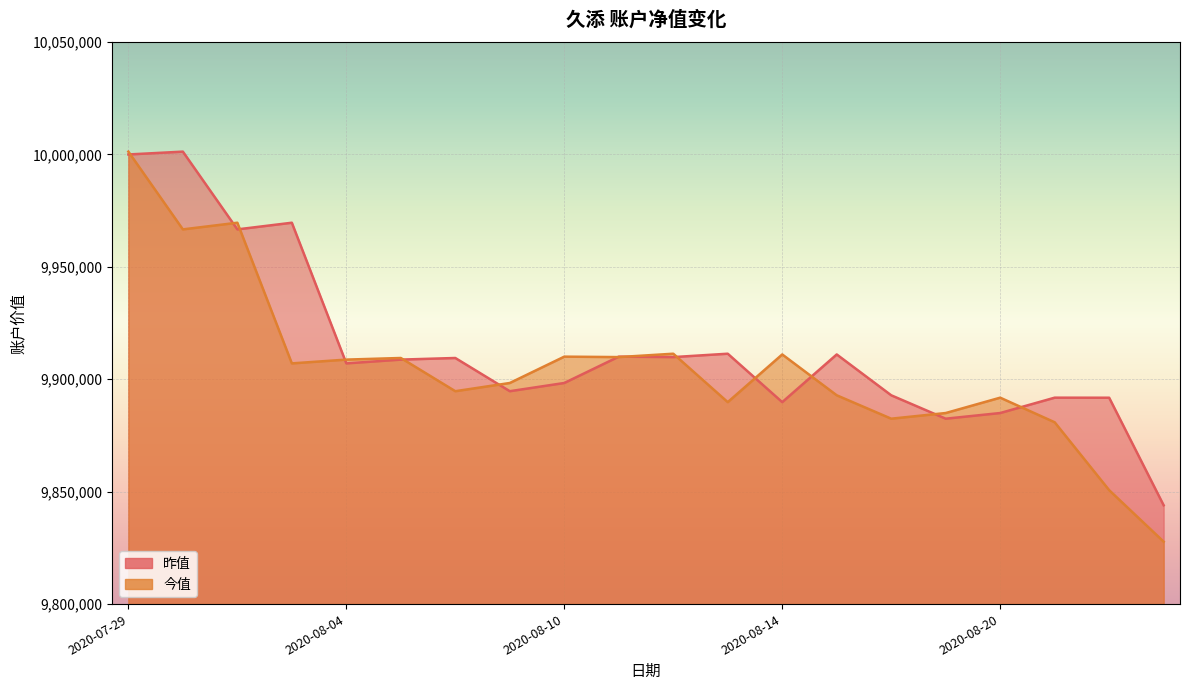

What is the maximum value for 今值?

10001261.0